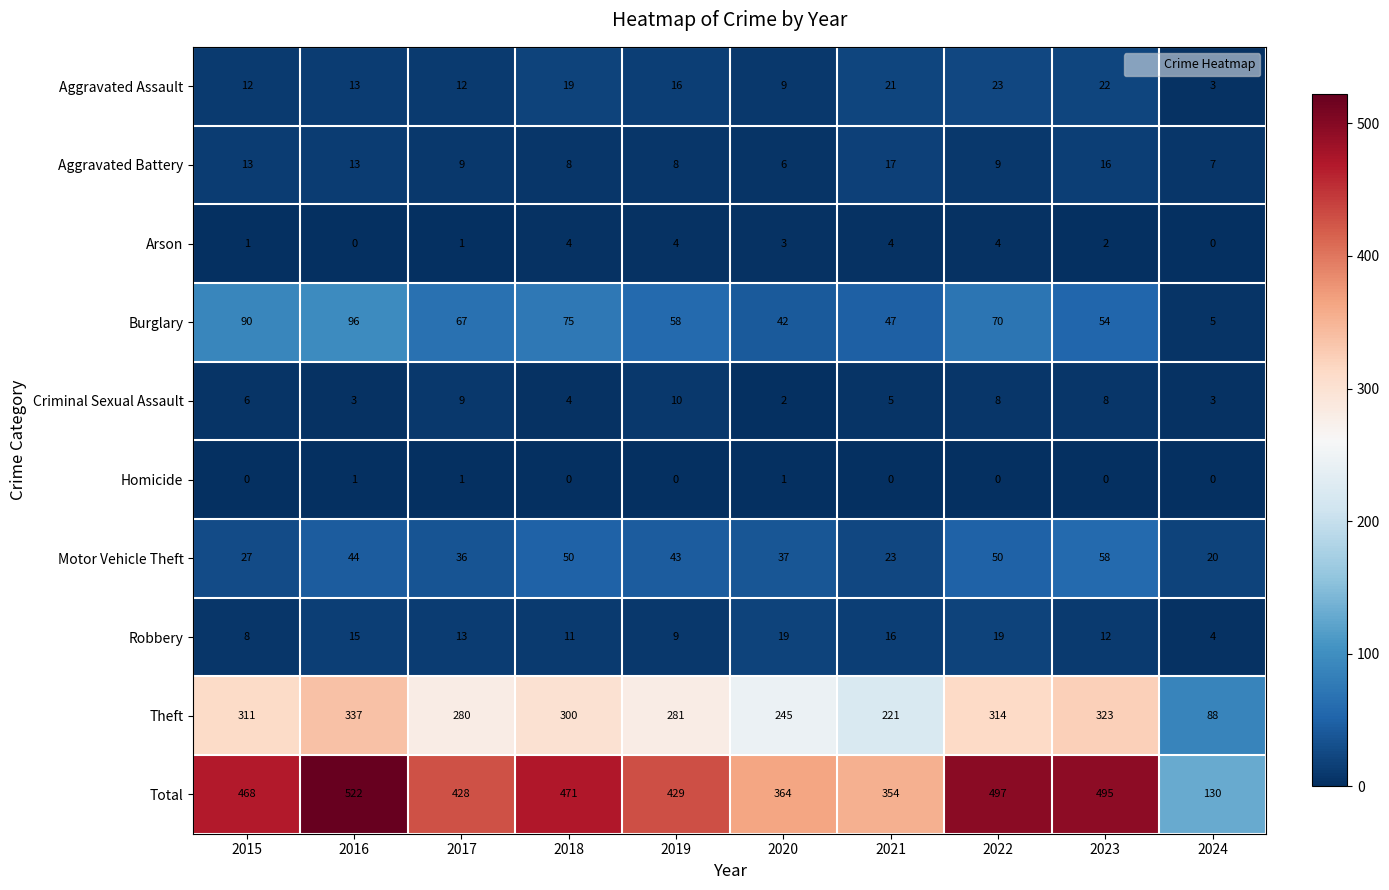

Count the number of data series in this chart.

10